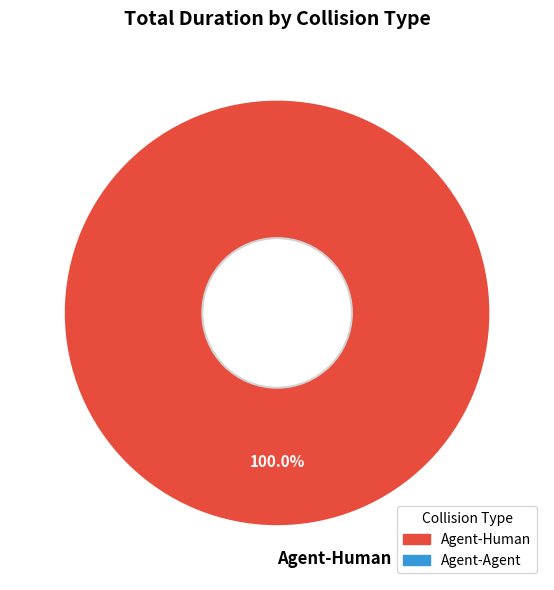

Does Agent-Human account for over 50% of the chart?

Yes